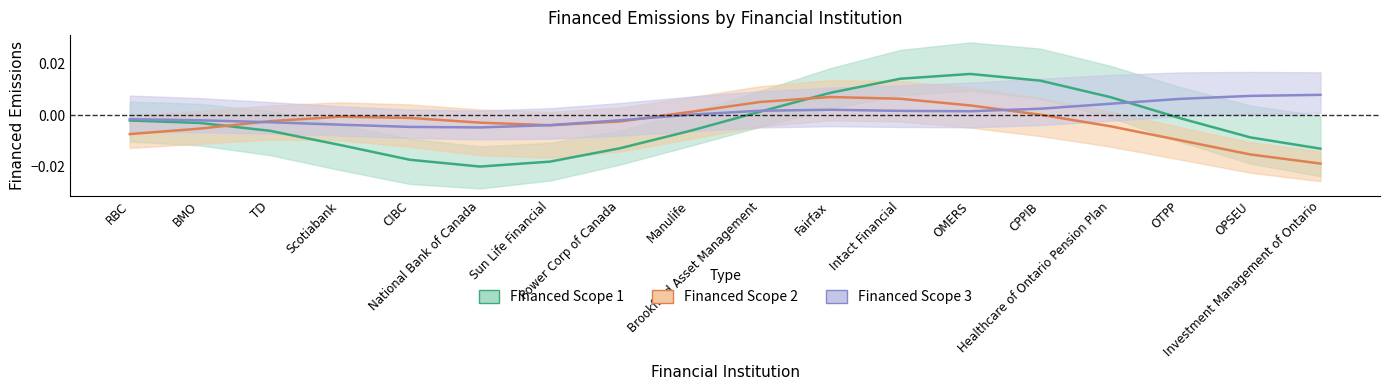

Where do Financed Scope 2 and Financed Scope 1 first cross each other?

BMO and TD